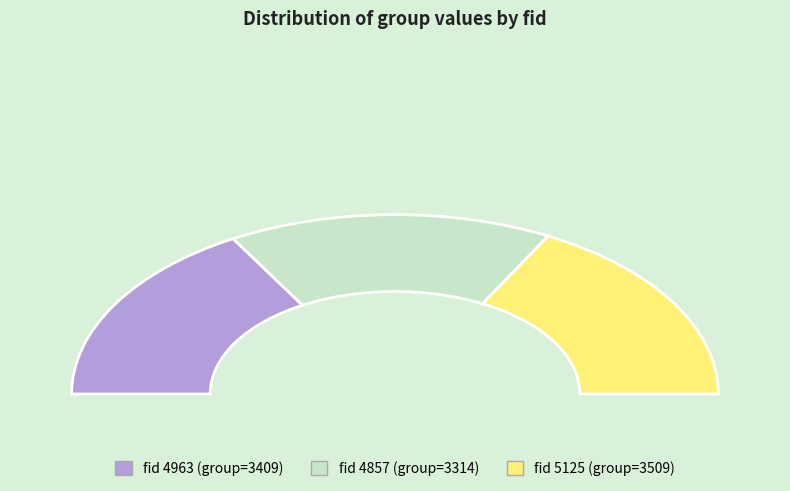

Is it true that 5125 is 34% of the pie?

True